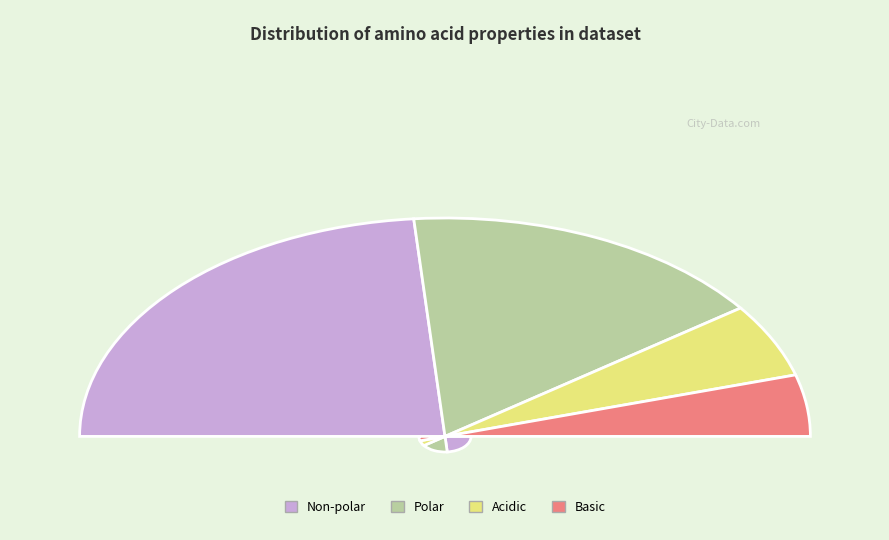

What percentage do acidic and non_polar together represent?

58.2%